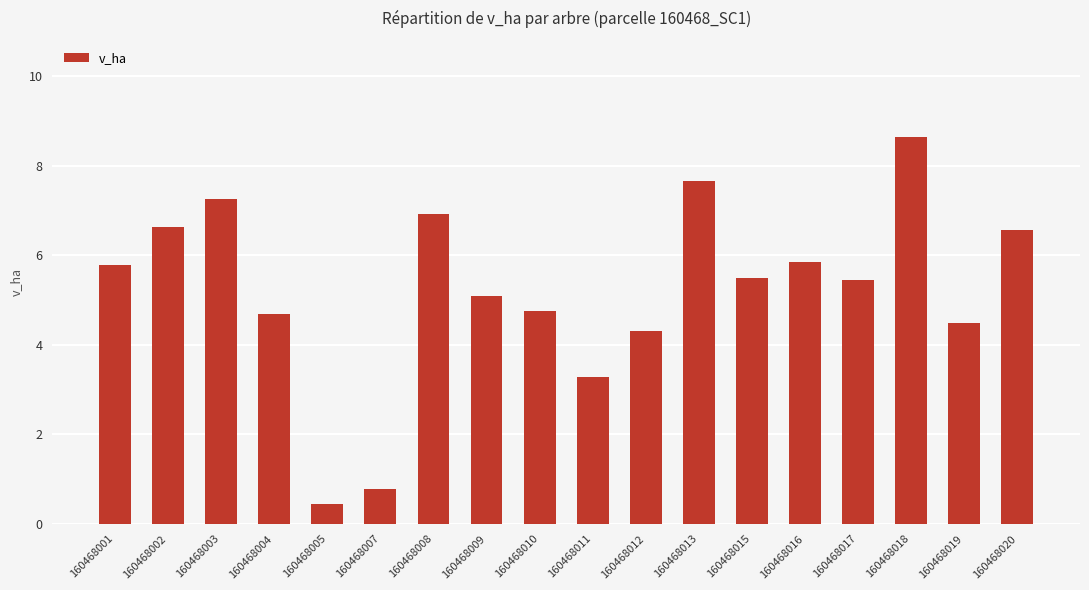

At which label does the data first exceed 5?

160468001